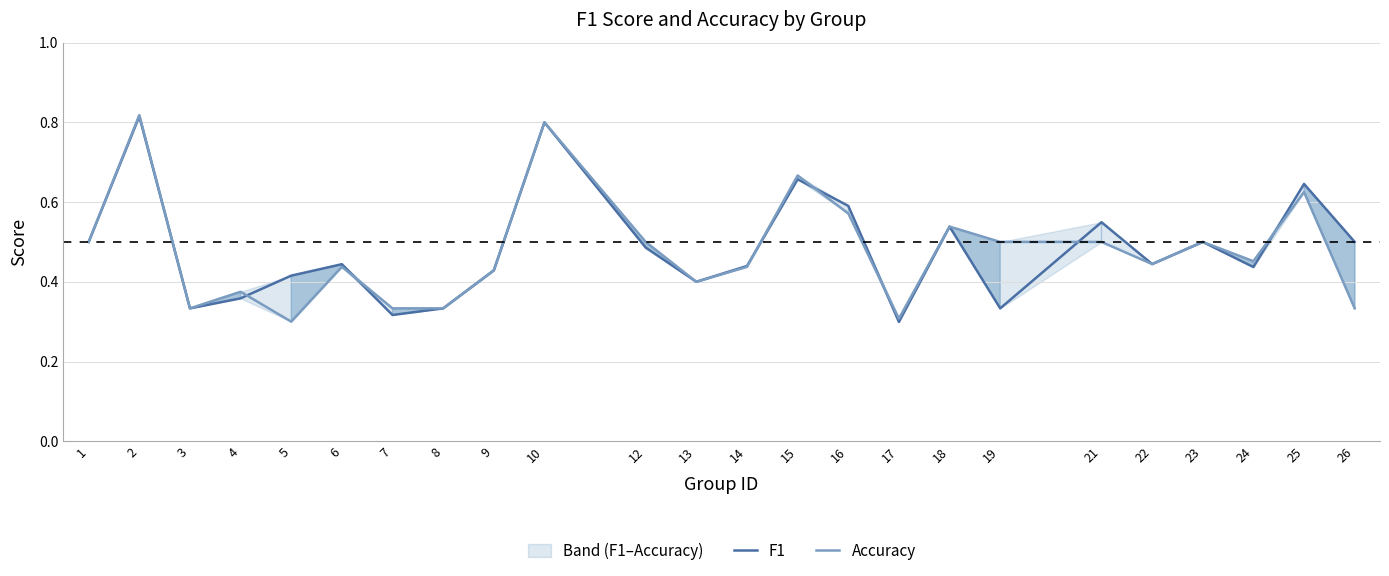

Is this an area chart (filled region under the line)?

No